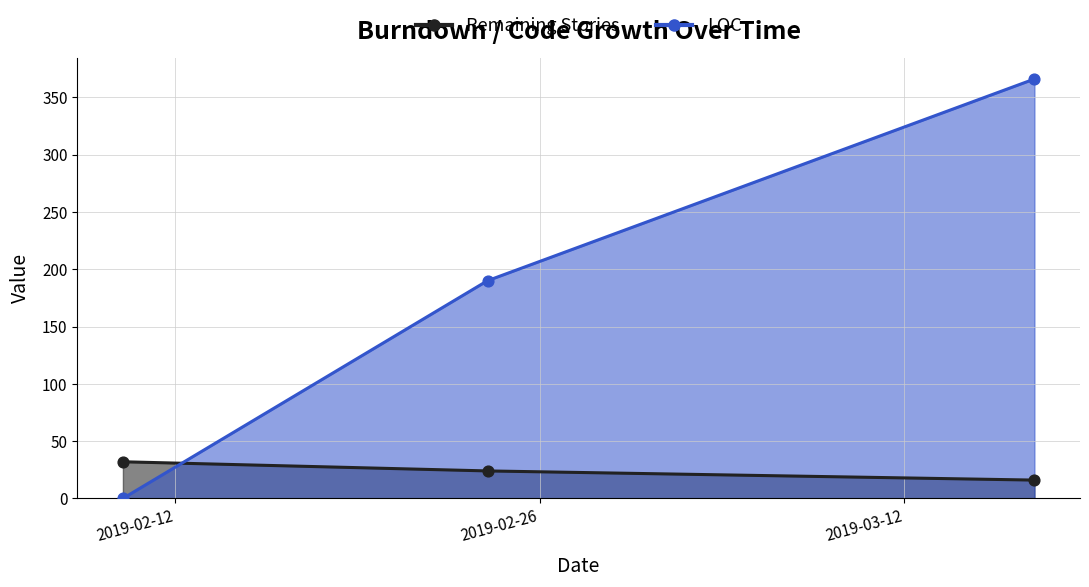

What are all the series names shown in the legend?

Remaining Stories, LOC